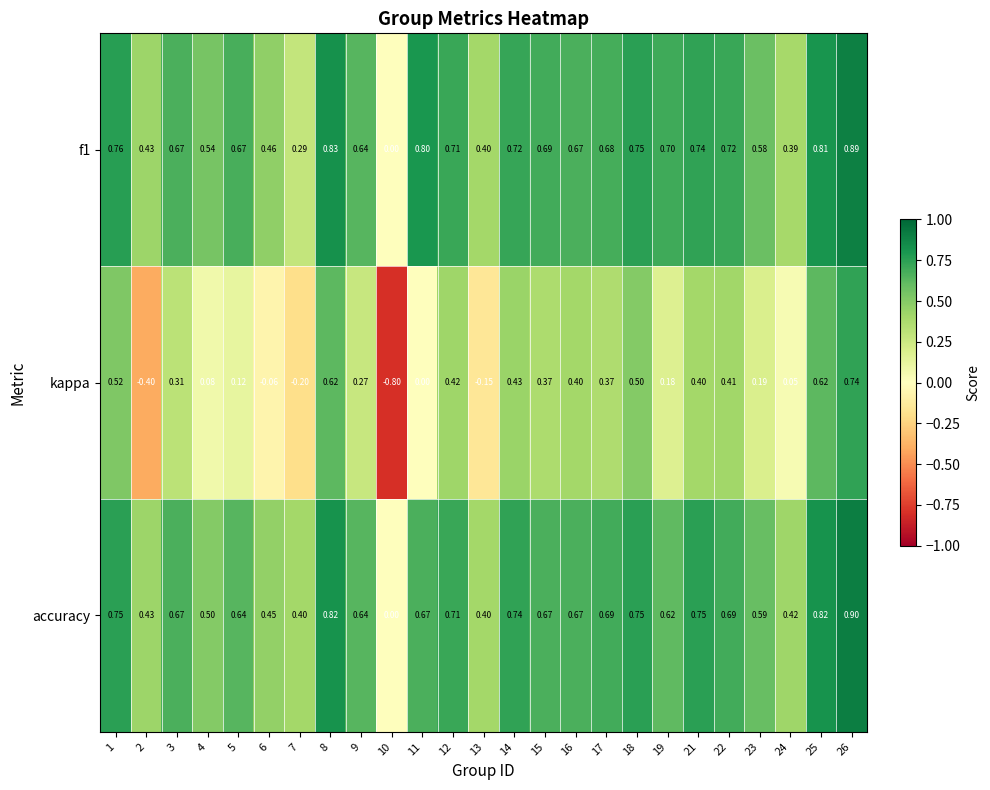

Which series has the largest range (max minus min)?

kappa